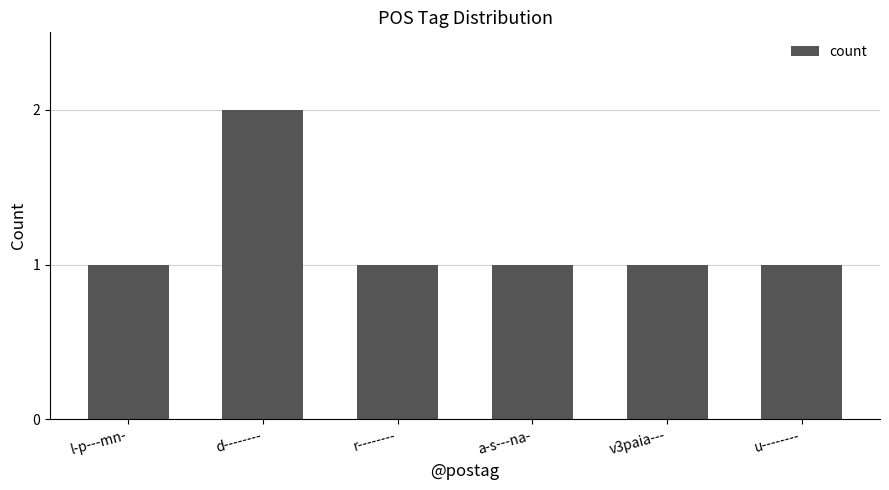

The chart shows a value of 1 at a-s---na-. True or false?

True